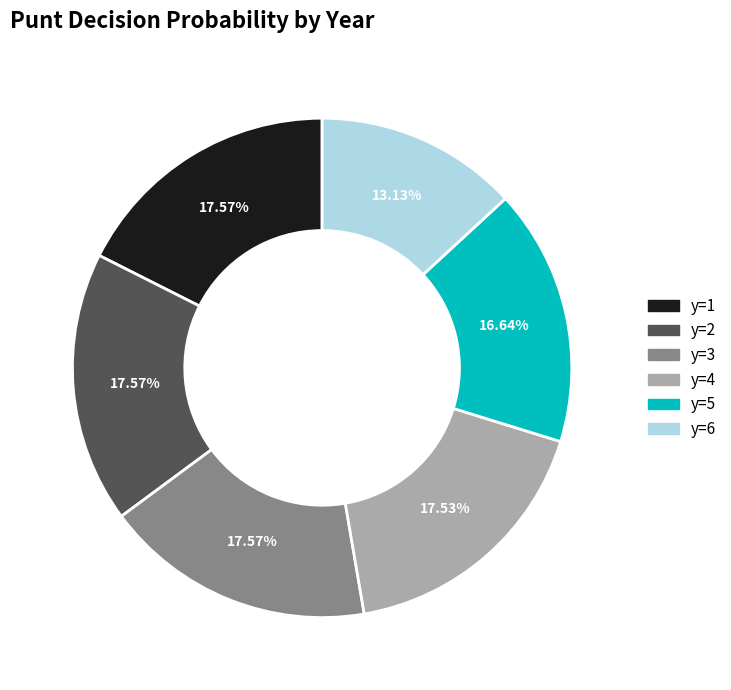

Is there a majority slice in this chart?

No